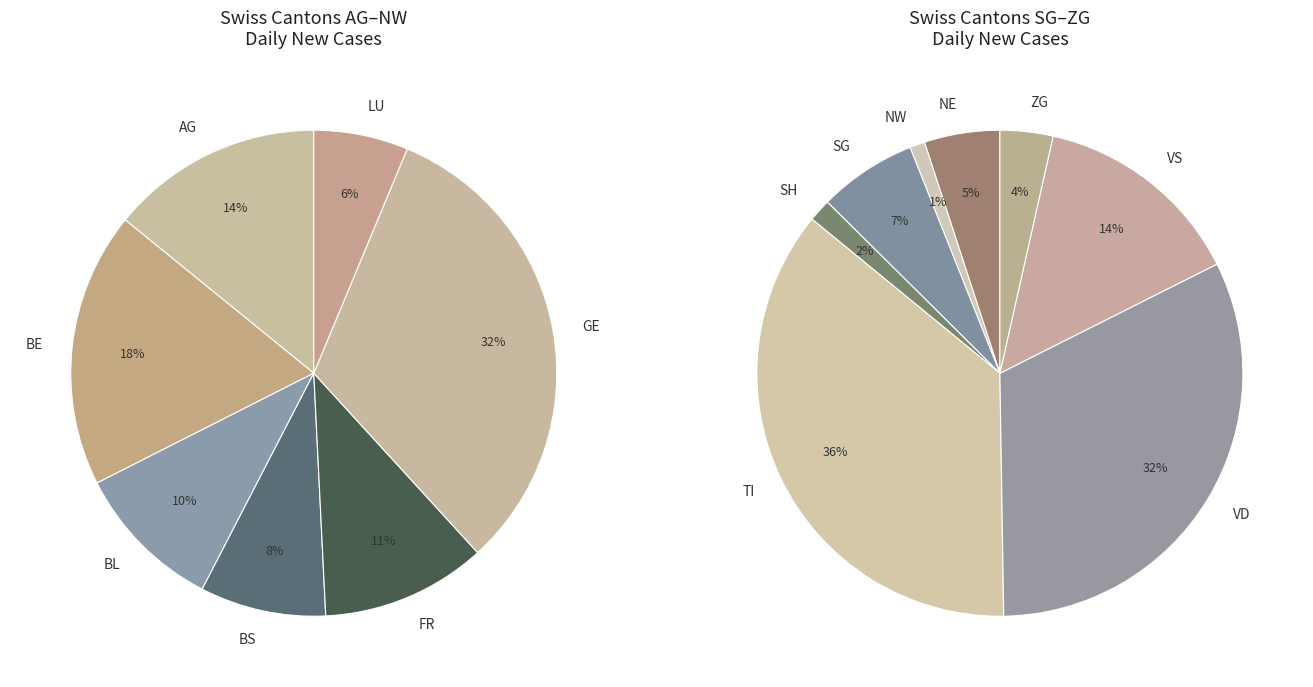

Is there a majority slice in this chart?

No